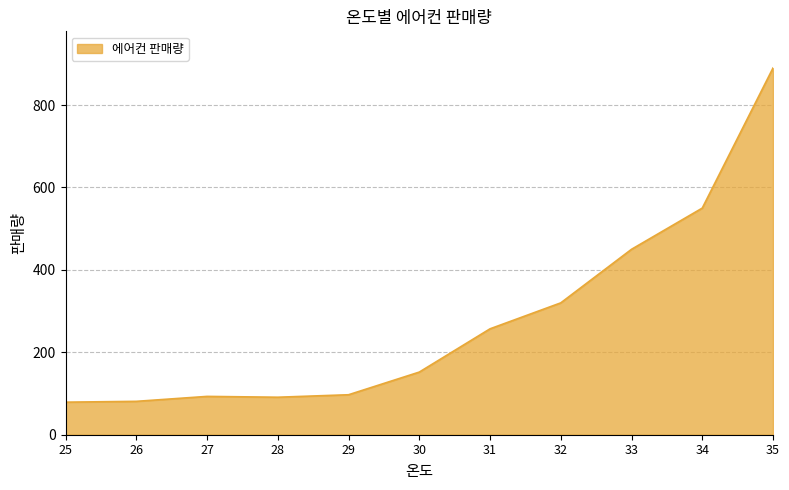

What is the change in value from 25 to 31?

+178